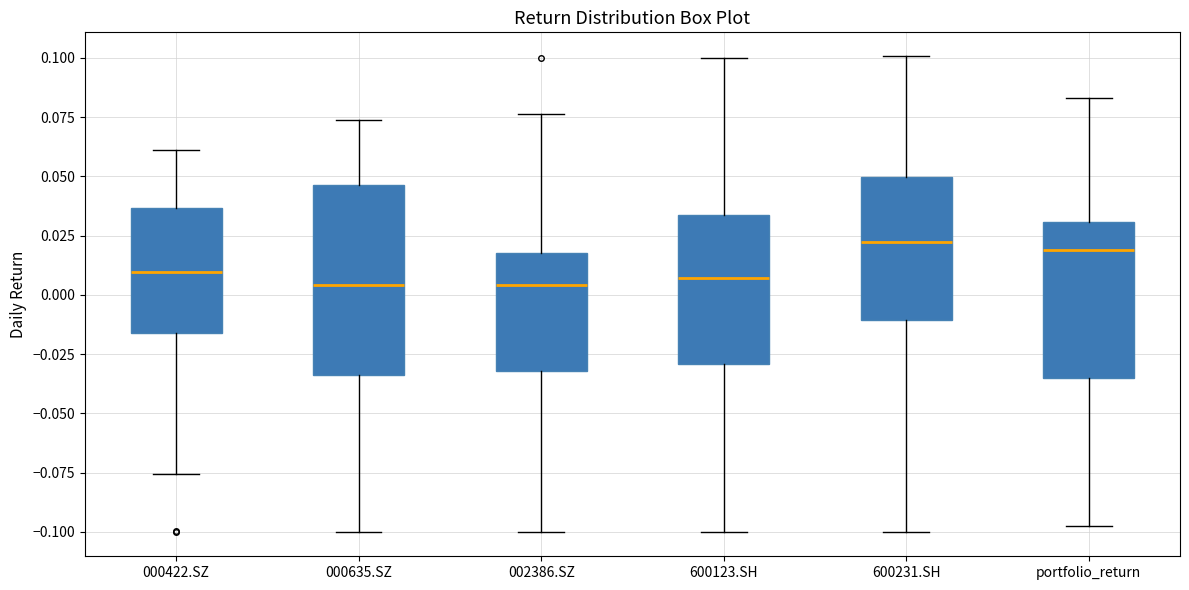

Where does the upper whisker of the box for 000422.SZ end on the y-axis? The values are not printed on the chart, so give them approximately, as read against the axis.

0.060